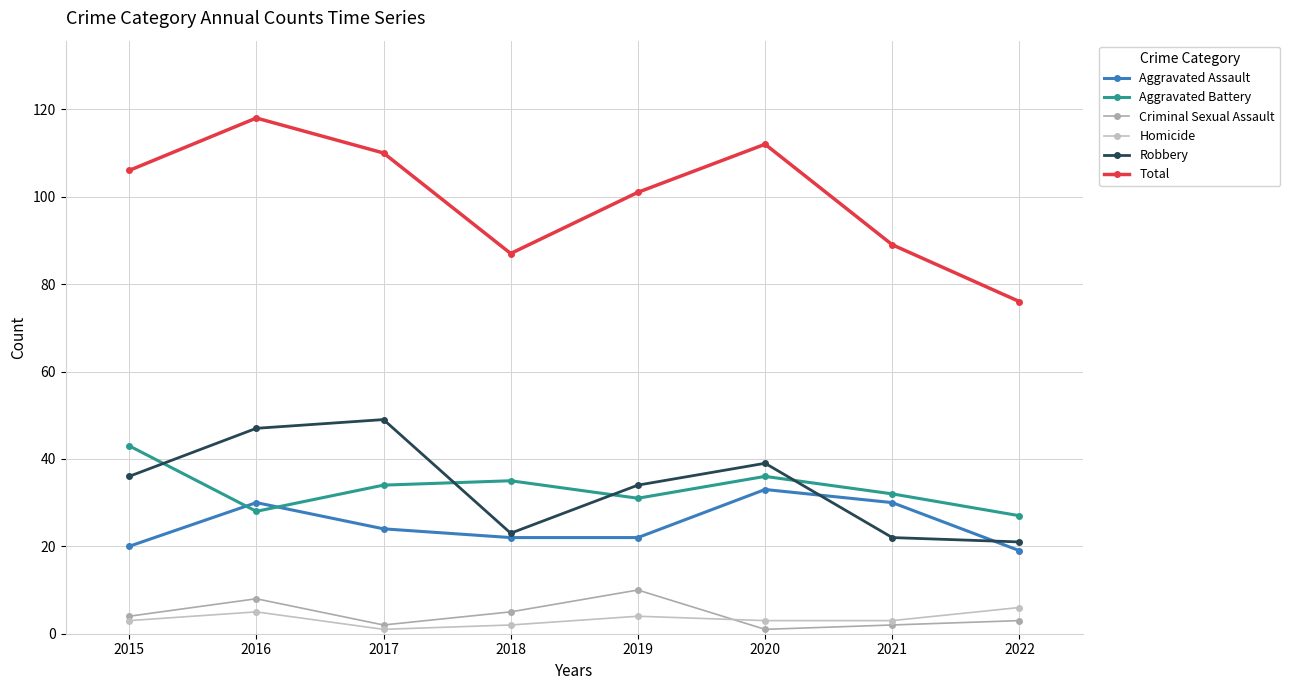

Which series has the widest spread of values?

Total